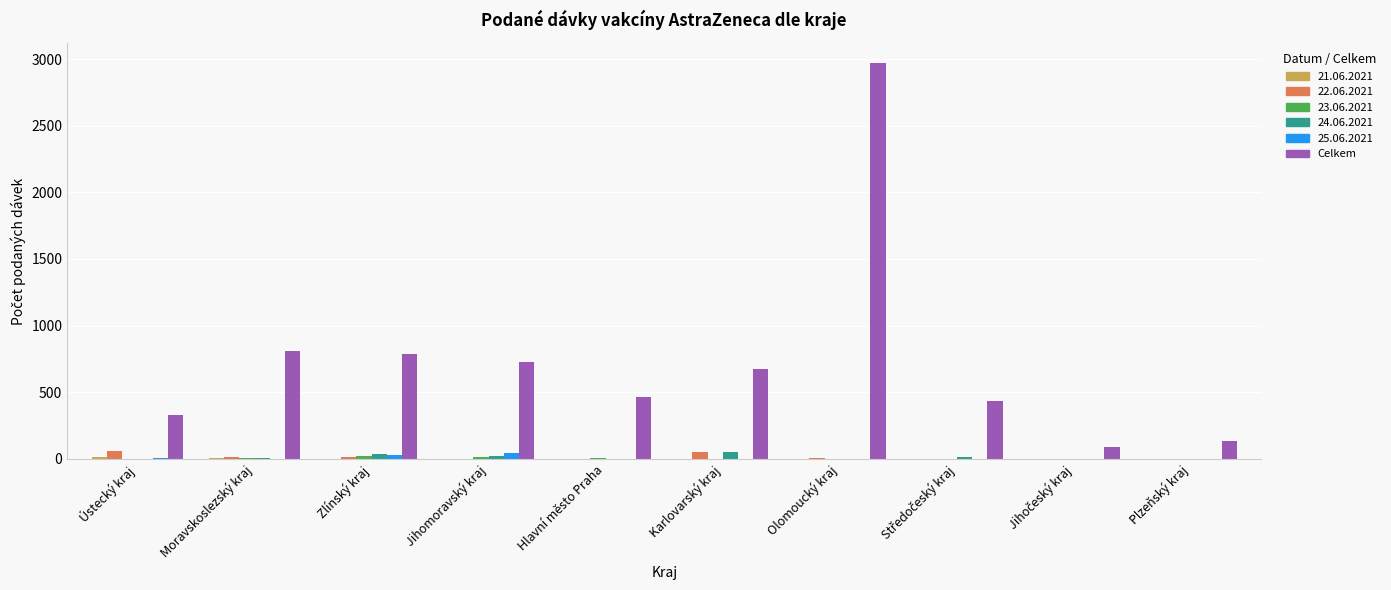

Does the chart contain stacked bars?

No